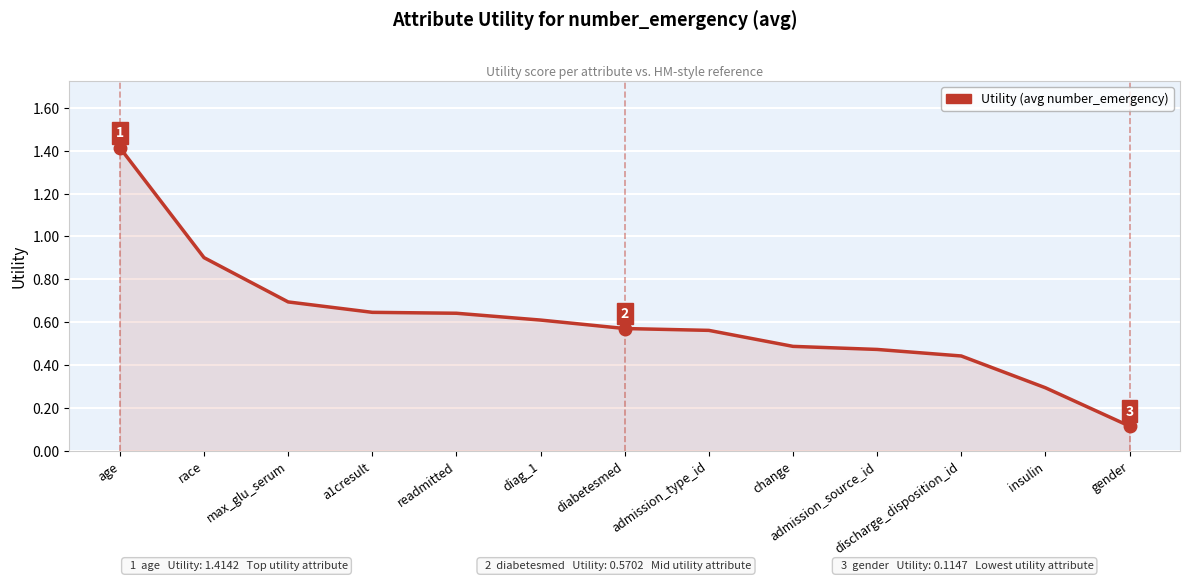

What is the difference between the maximum and minimum values?

1.3